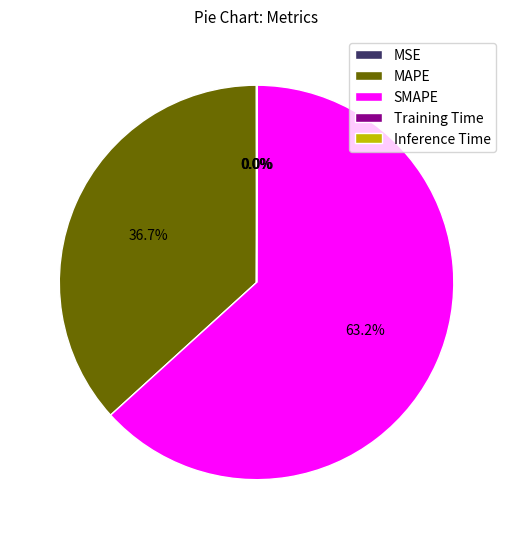

Between SMAPE and MAPE, which is larger?

SMAPE